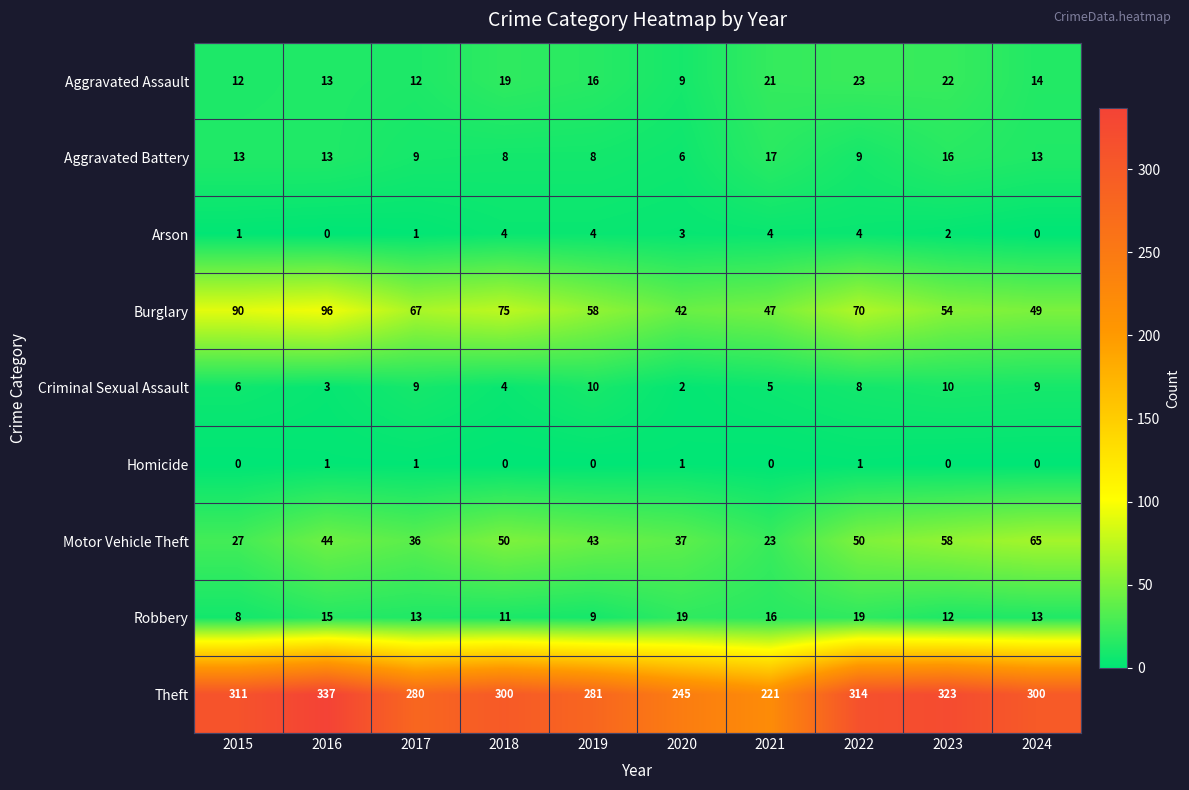

At how many categories does at least one series exceed 30?

10